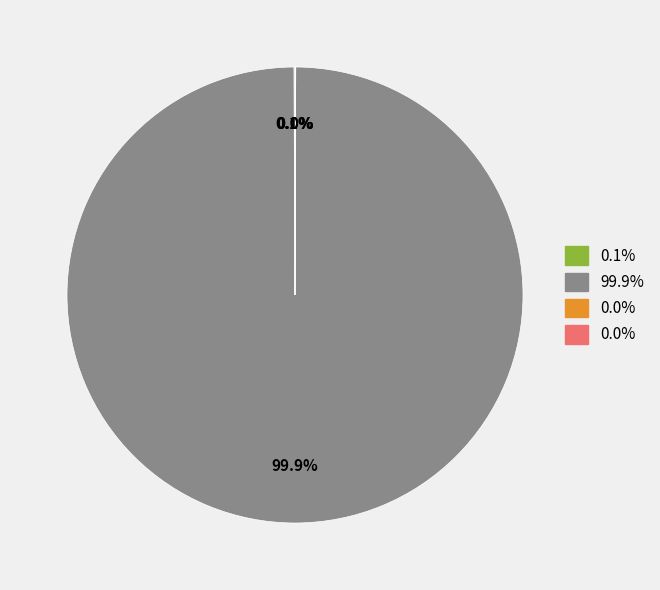

Is there any slice that represents more than half of the pie?

Yes